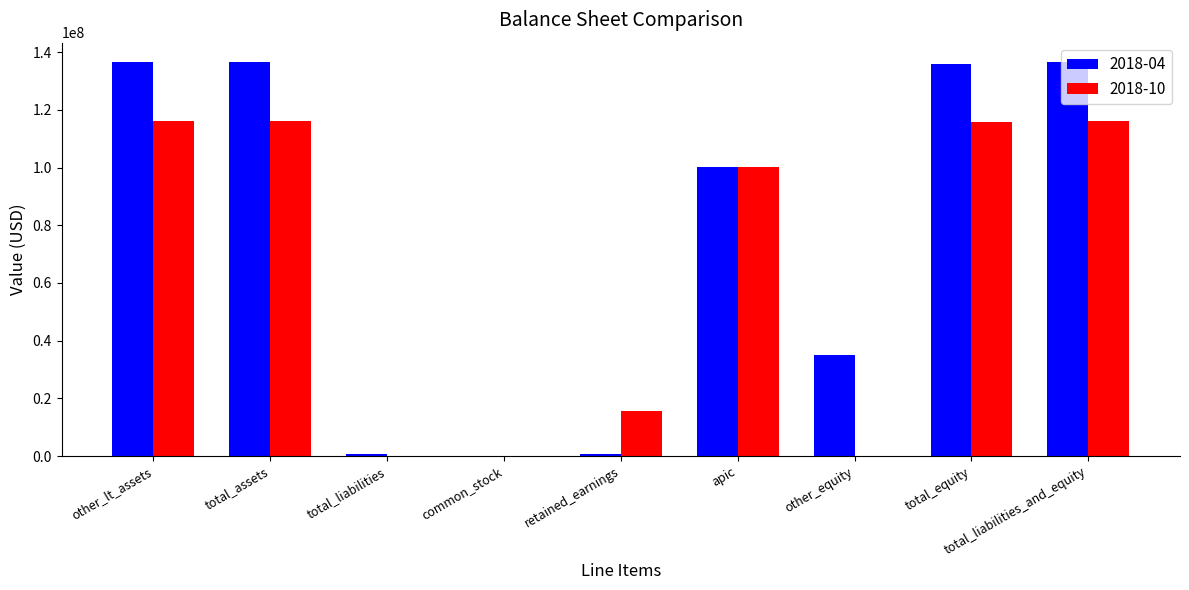

What are all the series names shown in the legend?

2018-04, 2018-10